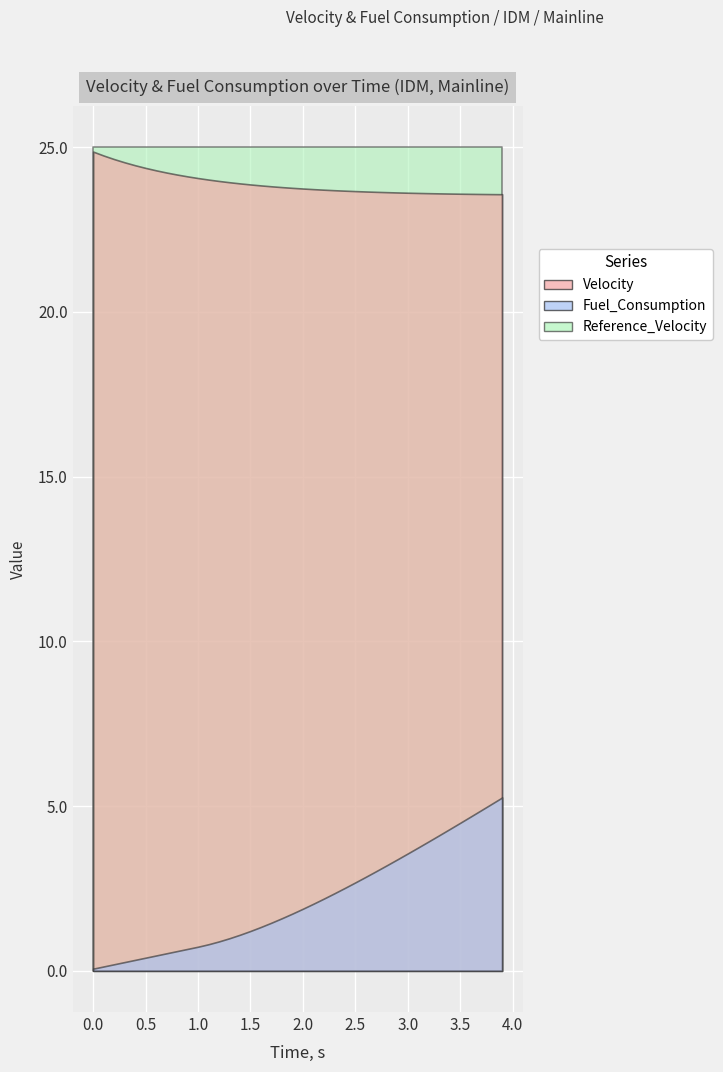

True or false: Velocity and Reference_Velocity cross at least once.

False